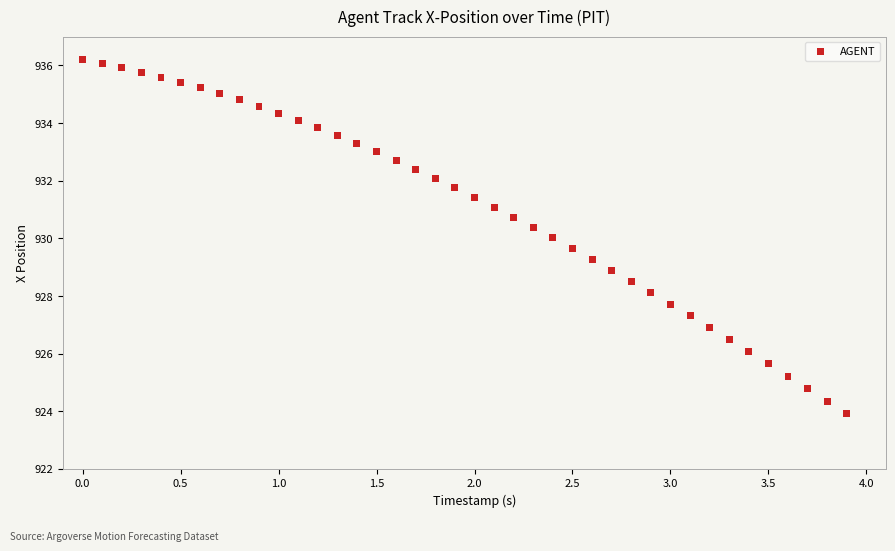

What is the range of X values (max minus min)?

3.9